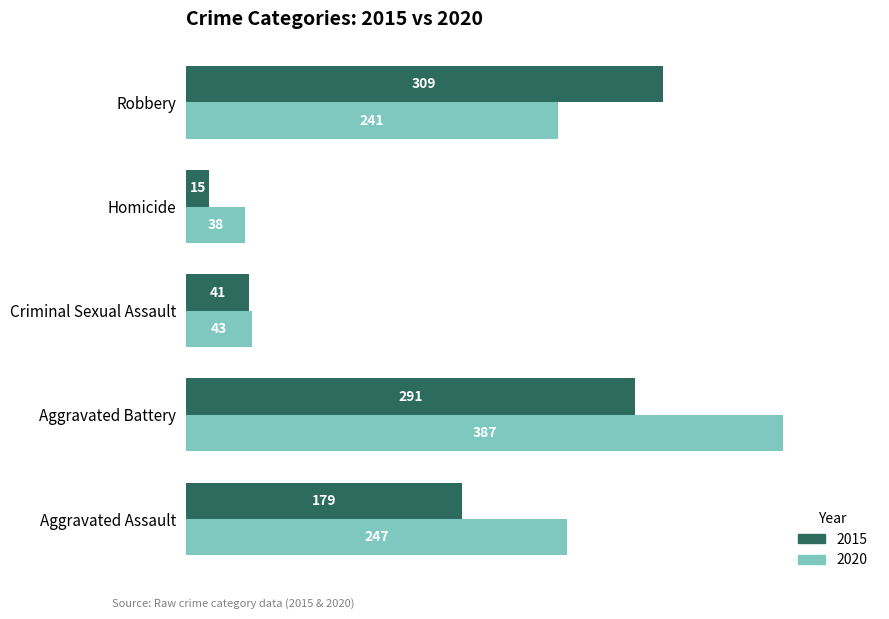

Where is 2020 nearest to the value 212?

Robbery